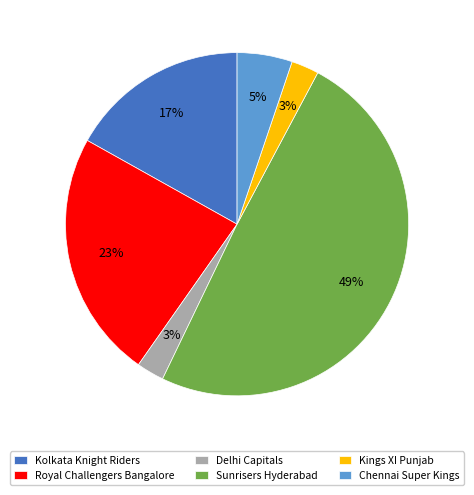

To the nearest percent, what percentage of the pie is Kings XI Punjab?

3%